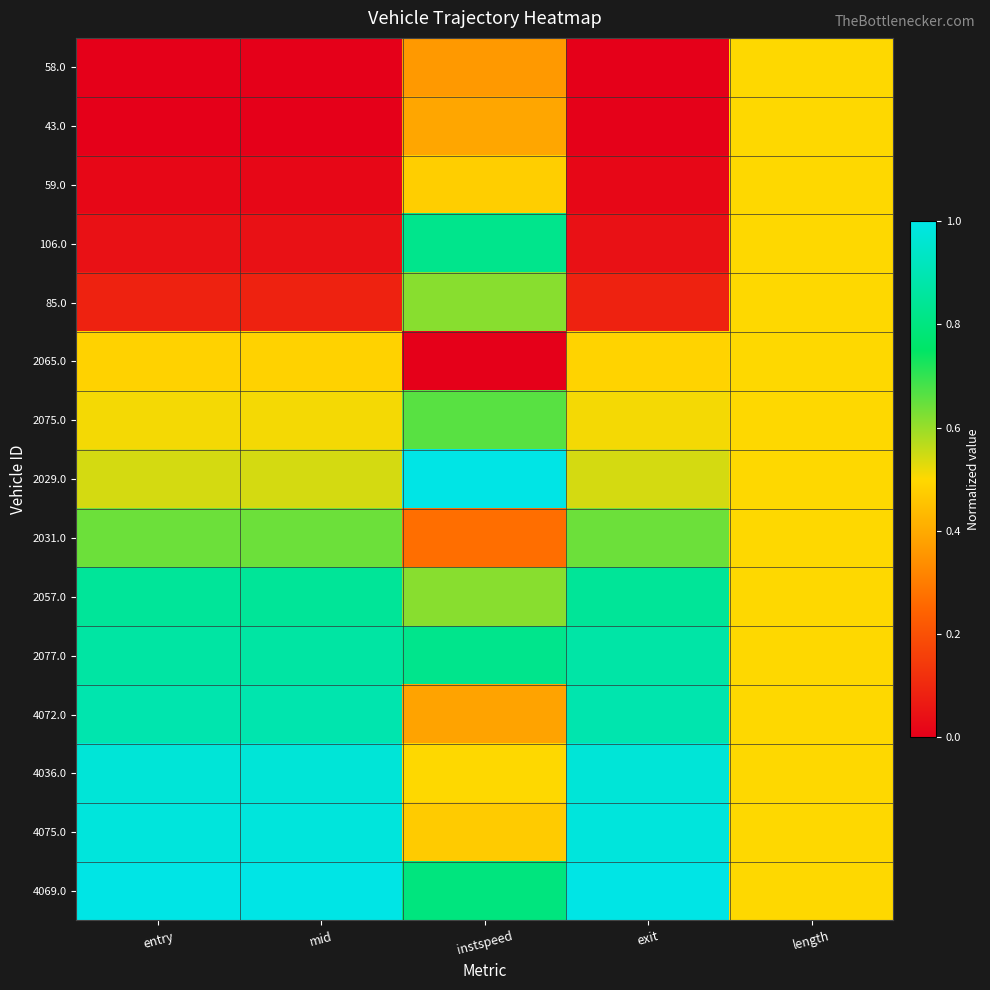

Reading left to right, what are all the values shown in this chart?

58.0: entry=0.0	mid=0.0	instspeed=0.4	exit=0.0	length=0.5
43.0: entry=0.0	mid=0.0	instspeed=0.4	exit=0.0	length=0.5
59.0: entry=0.0	mid=0.0	instspeed=0.5	exit=0.0	length=0.5
106.0: entry=0.0	mid=0.0	instspeed=0.8	exit=0.0	length=0.5
85.0: entry=0.1	mid=0.1	instspeed=0.6	exit=0.1	length=0.5
2065.0: entry=0.5	mid=0.5	instspeed=0.0	exit=0.5	length=0.5
2075.0: entry=0.5	mid=0.5	instspeed=0.7	exit=0.5	length=0.5
2029.0: entry=0.5	mid=0.5	instspeed=1.0	exit=0.5	length=0.5
2031.0: entry=0.6	mid=0.6	instspeed=0.3	exit=0.6	length=0.5
2057.0: entry=0.8	mid=0.8	instspeed=0.6	exit=0.8	length=0.5
2077.0: entry=0.9	mid=0.9	instspeed=0.8	exit=0.9	length=0.5
4072.0: entry=0.9	mid=0.9	instspeed=0.4	exit=0.9	length=0.5
4036.0: entry=1.0	mid=1.0	instspeed=0.5	exit=1.0	length=0.5
4075.0: entry=1.0	mid=1.0	instspeed=0.5	exit=1.0	length=0.5
4069.0: entry=1.0	mid=1.0	instspeed=0.8	exit=1.0	length=0.5